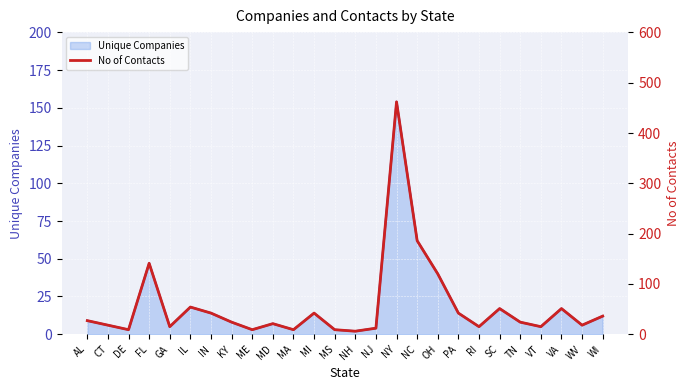

True or false: No of Contacts and Unique Companies line cross at least once.

False